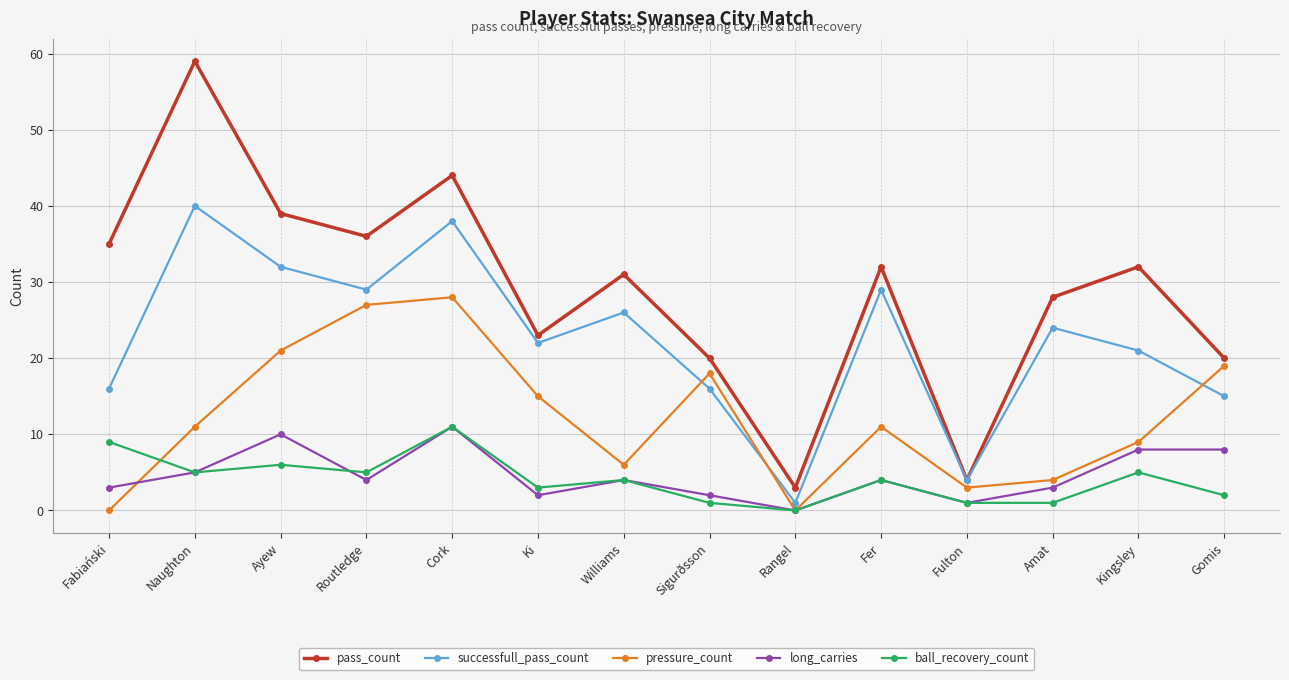

What position from the right is Fulton?

4